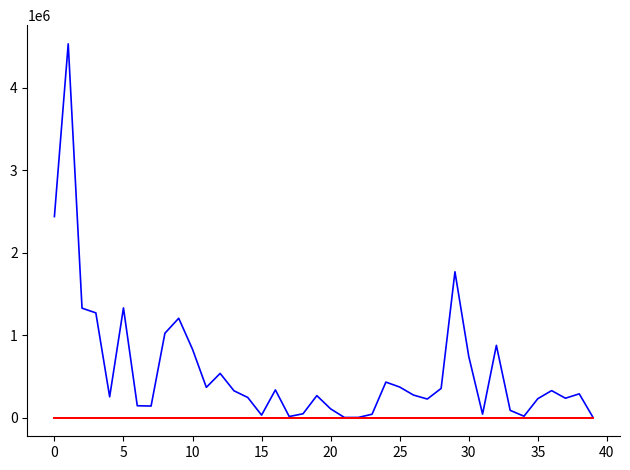

Does the chart have visible grid lines?

No